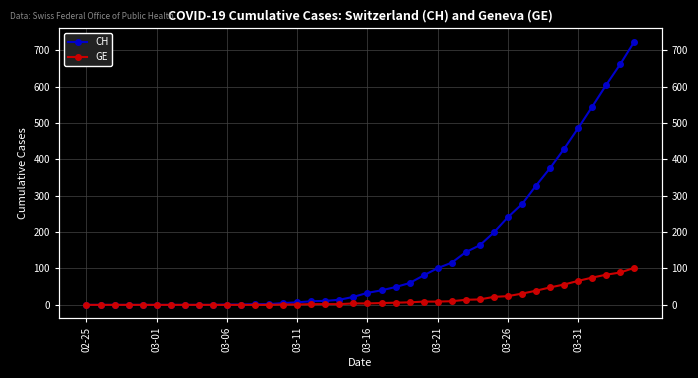

Reading left to right, extract all data points from this chart.

CH: 0	0	0	0	0	0	0	0	0	0	1	1	2	2	5	7	10	11	14	22	33	40	49	60	81	101	116	145	164	199	241	277	328	376	429	486	545	605	662	724
GE: 0	0	0	0	0	0	0	0	0	0	0	0	0	0	1	1	2	2	2	4	4	5	6	7	9	9	10	14	15	22	24	31	39	48	56	66	75	83	89	102